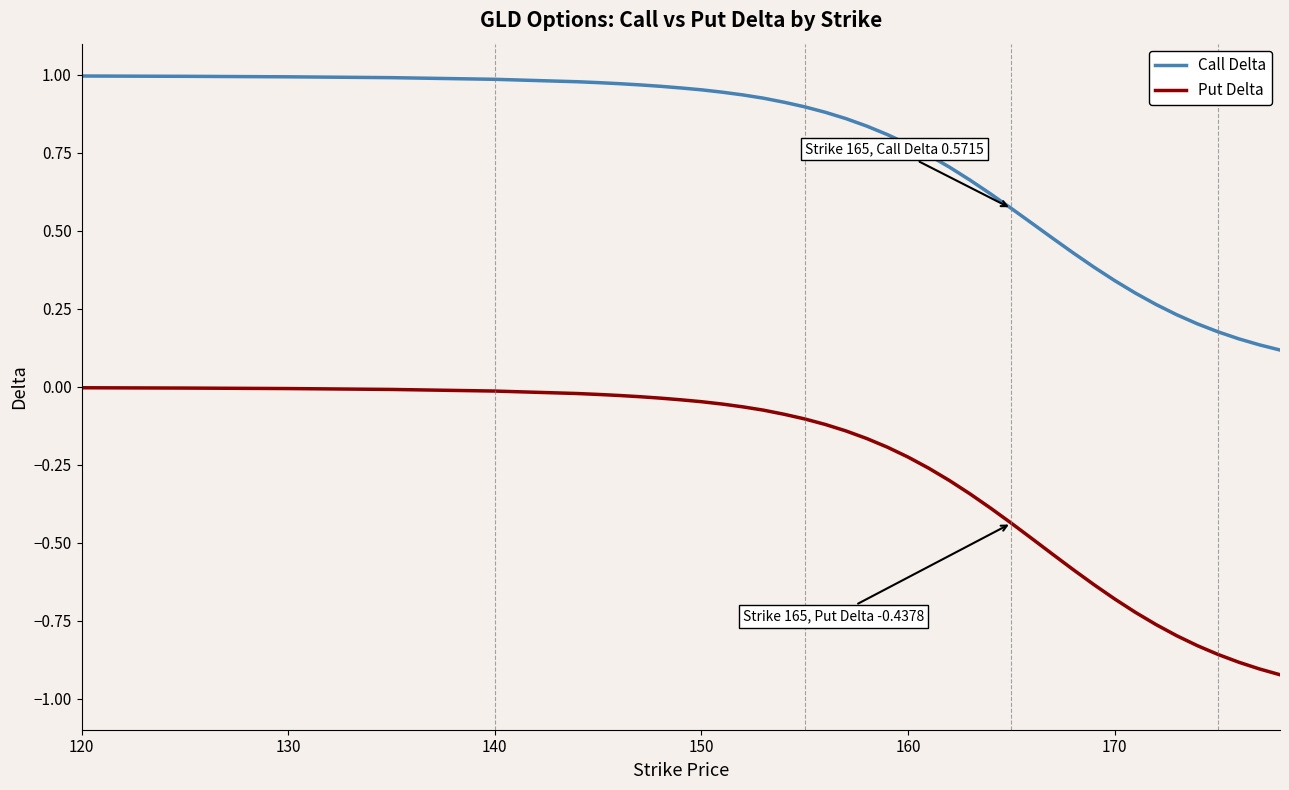

Which series has the largest total across all categories?

Call Delta